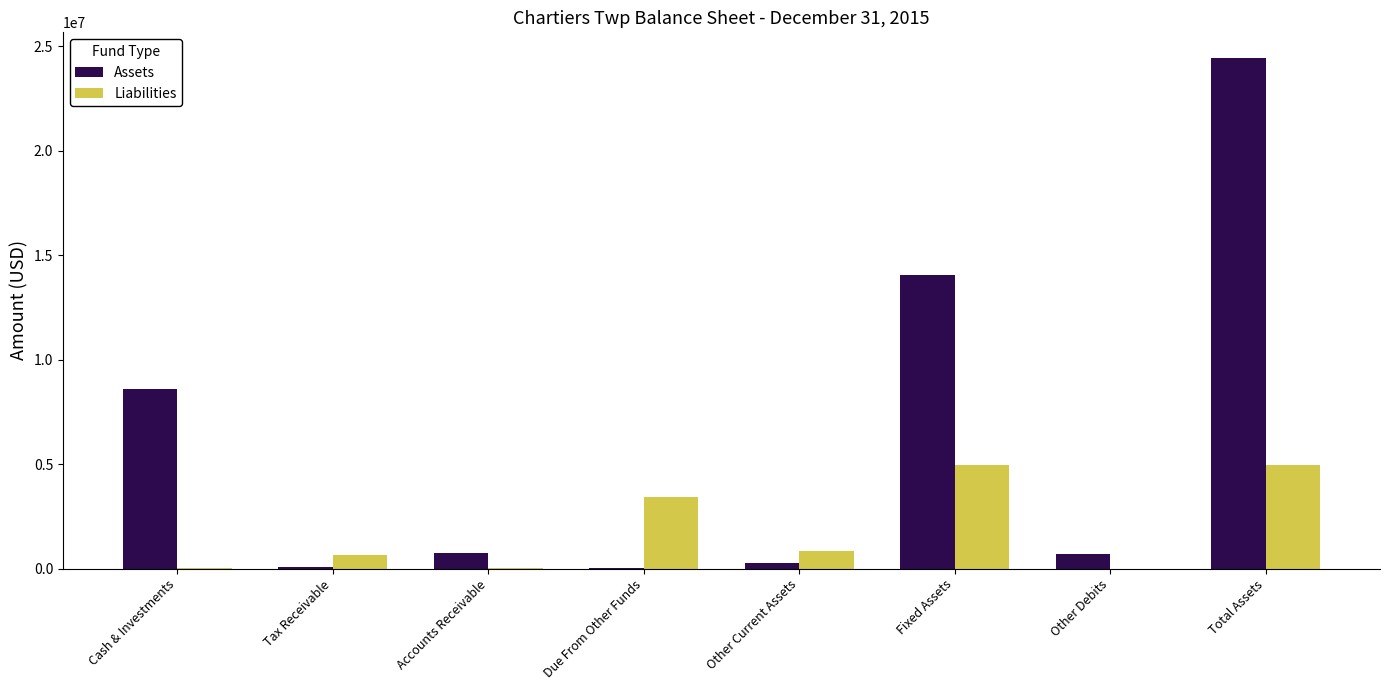

Between Tax Receivable and Due From Other Funds, which series saw the biggest shift?

Liabilities